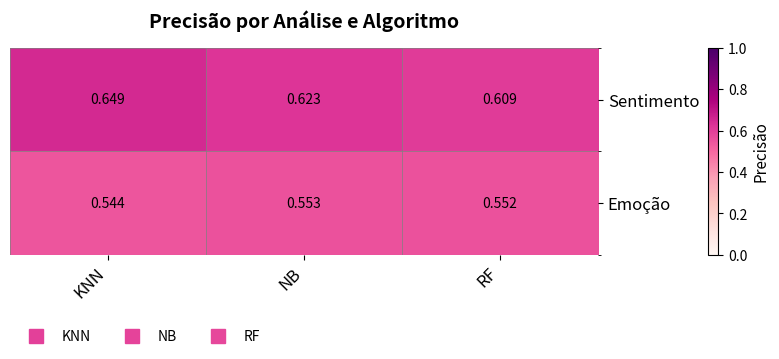

At which label is Emoção closest to 0?

KNN